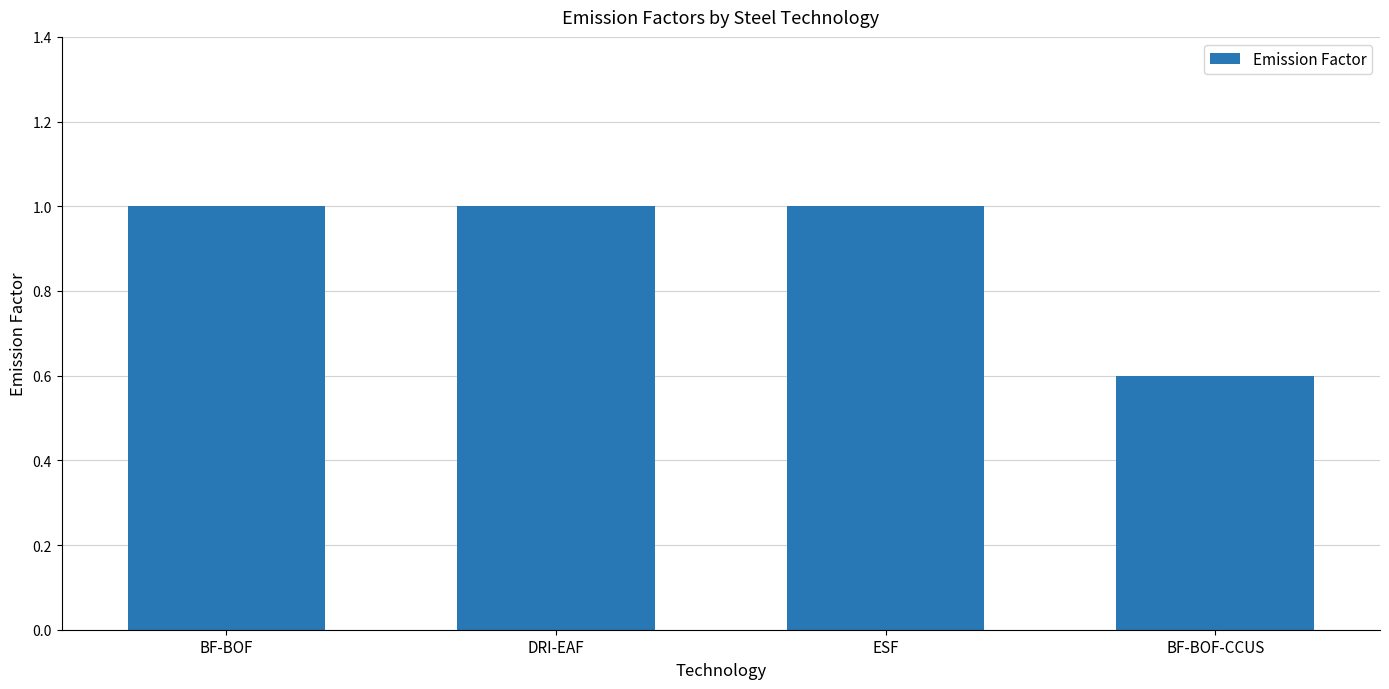

How many categories are shown in the chart?

4